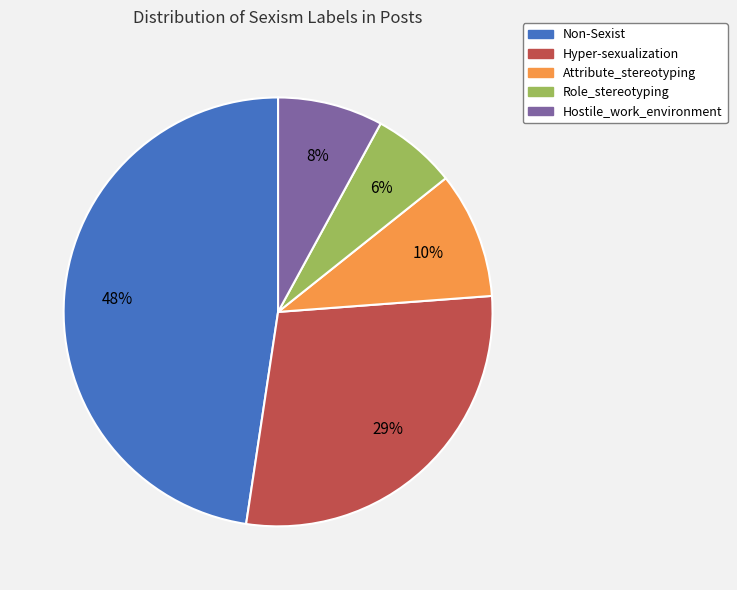

To the nearest percent, what is the difference between the Hyper-sexualization and Attribute_stereotyping slice percentages?

19%